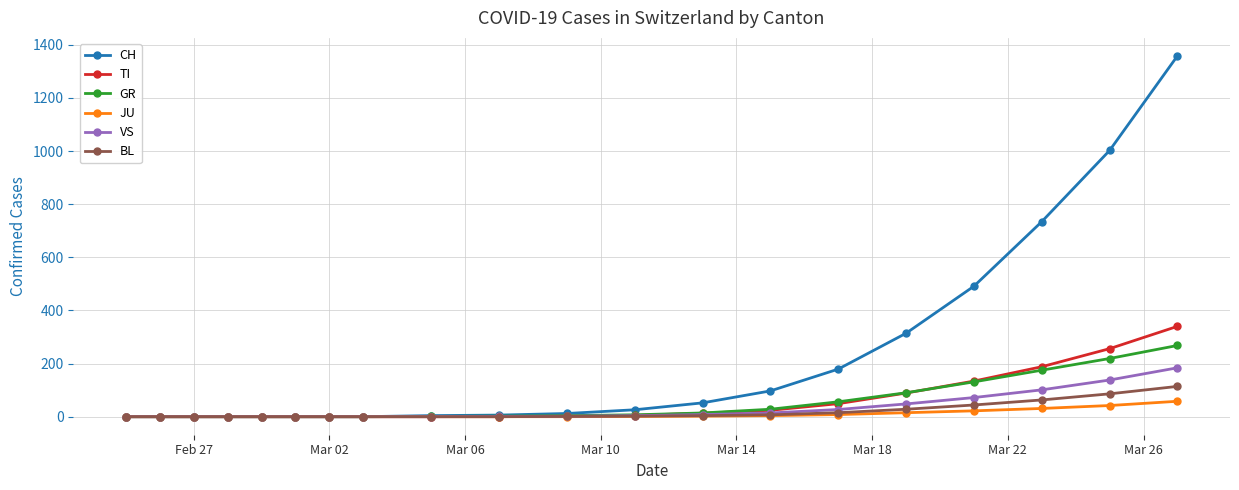

At how many categories does at least one series exceed 1096?

1